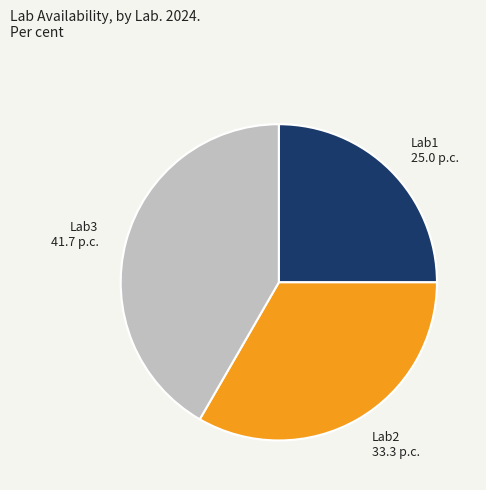

Rank the categories by value from highest to lowest.

Lab3, Lab2, Lab1